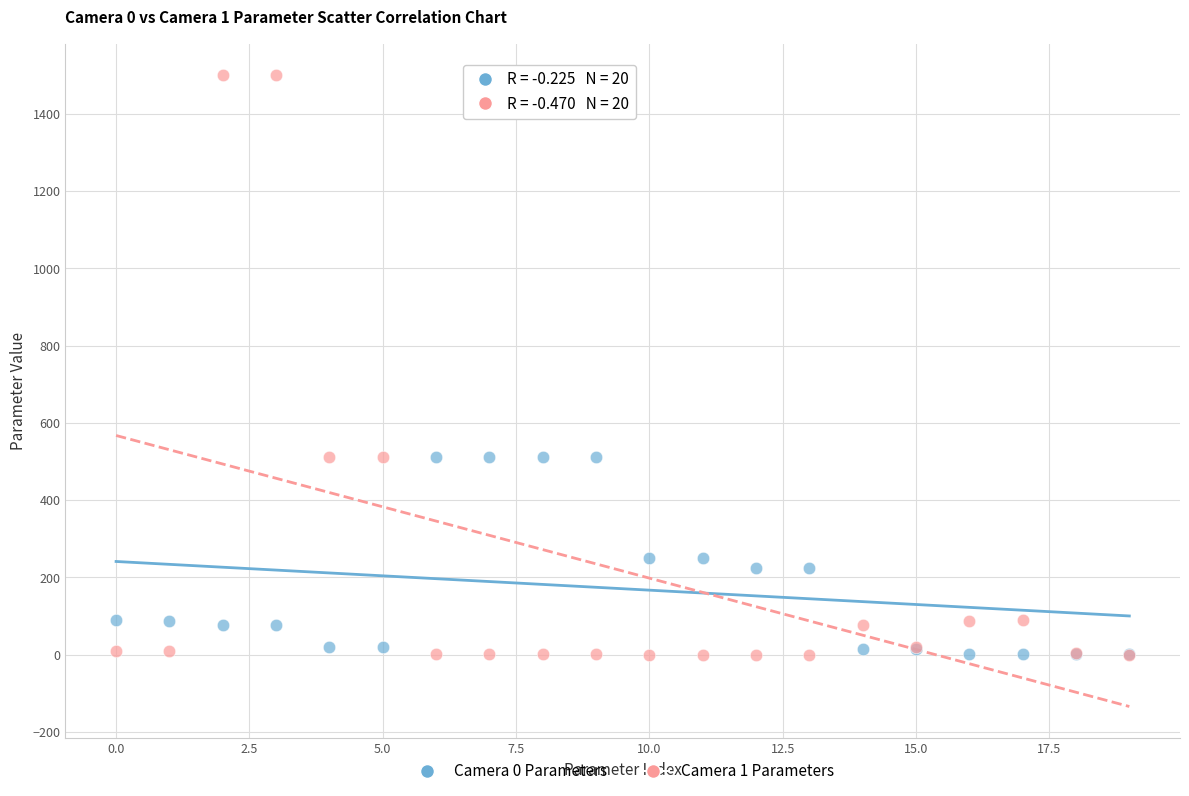

Which series has the widest spread of Y values?

Camera 1 Parameters